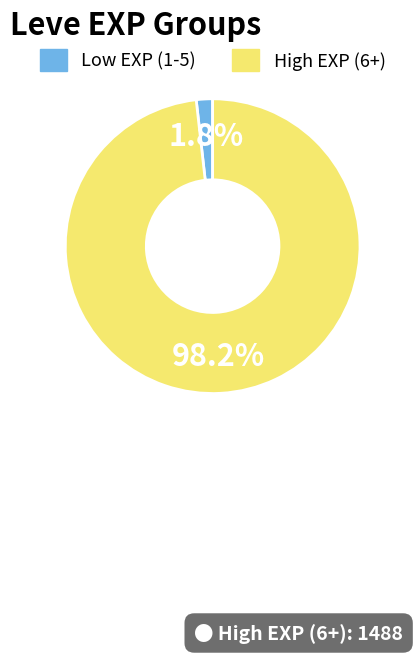

Which slice is the largest?

High EXP (6+)